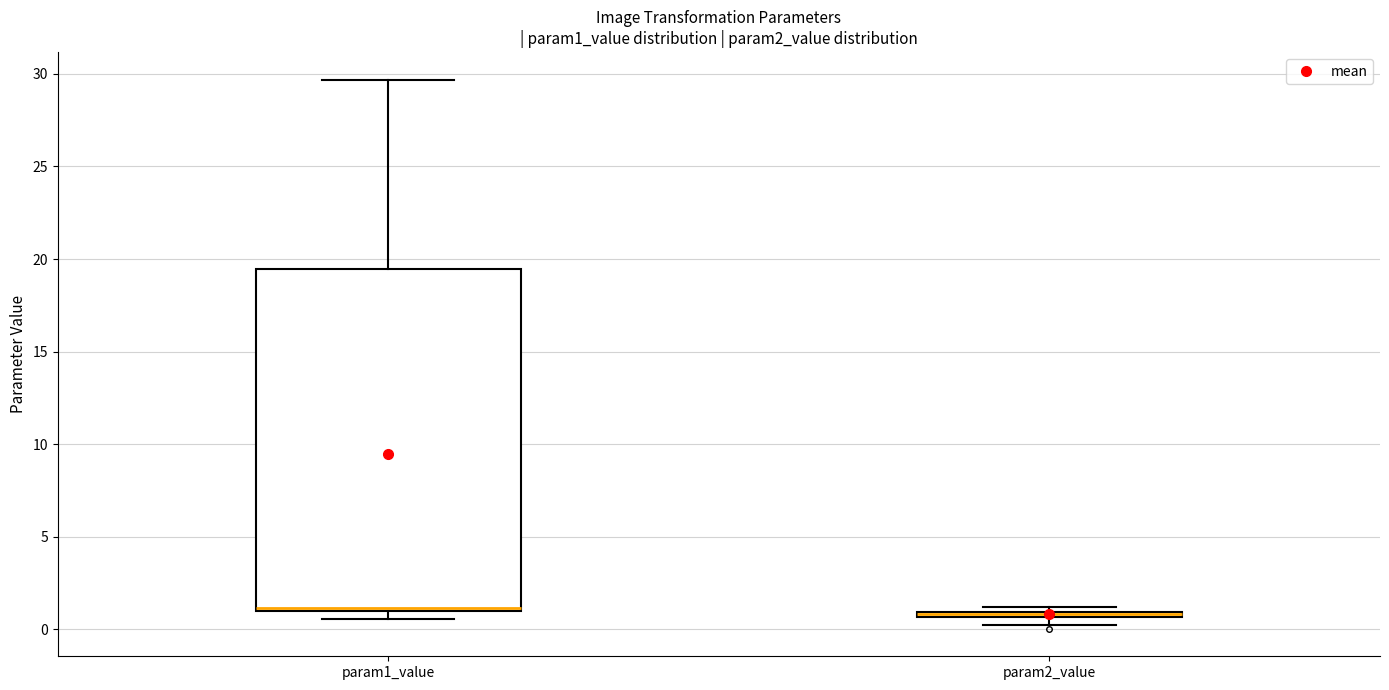

Which box is the tallest, from its lower edge to its upper edge?

param1_value